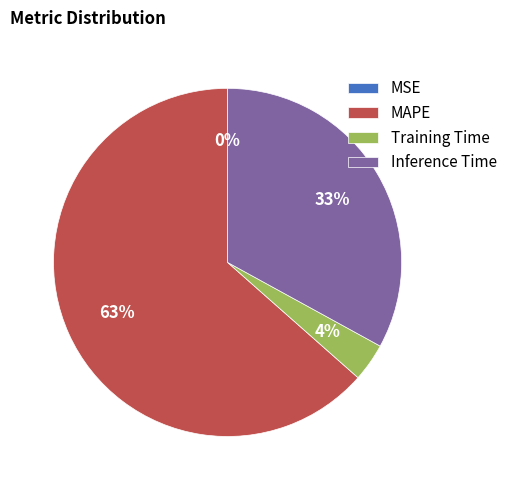

To the nearest percent, what is the combined percentage of MAPE and Training Time?

67%